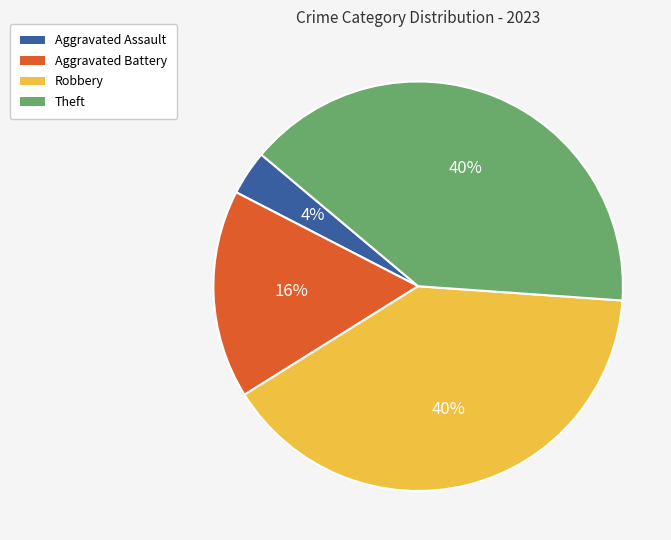

Which slice is the smallest?

Aggravated Assault